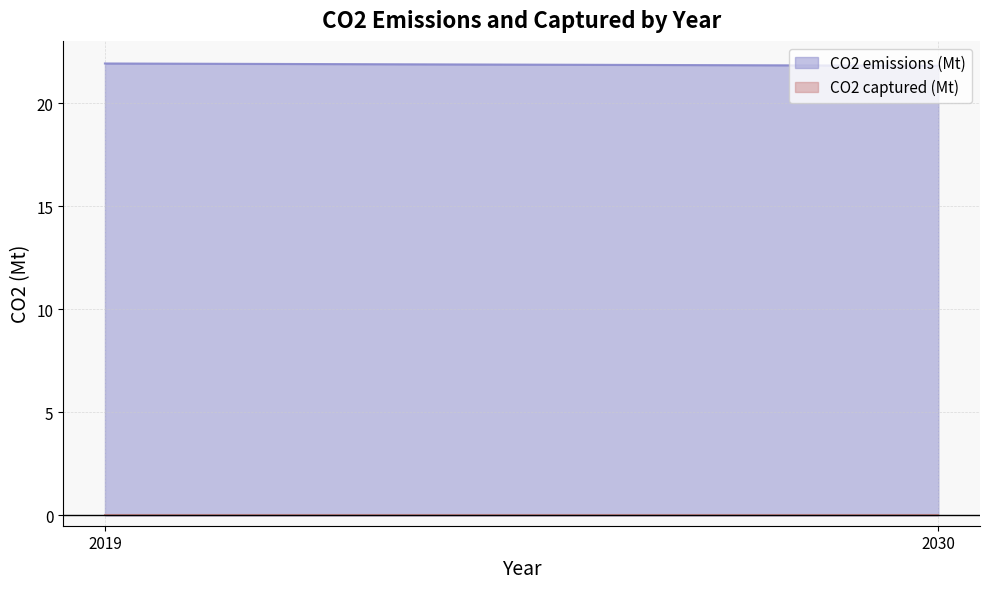

True or false: CO2 captured (Mt) has a value of 0.0 at 2030.

True